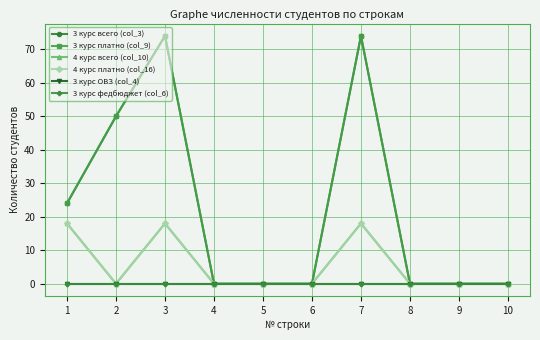

Which series has the largest total across all categories?

3 курс всего (col_3)